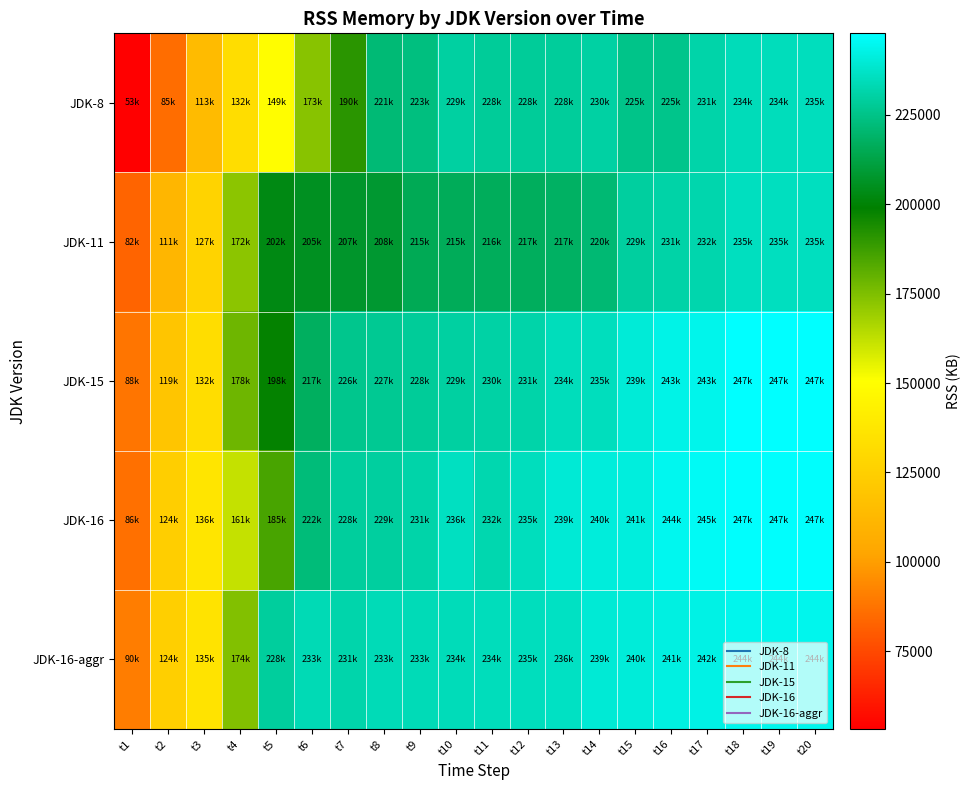

Which category has the highest value across all series?

t19